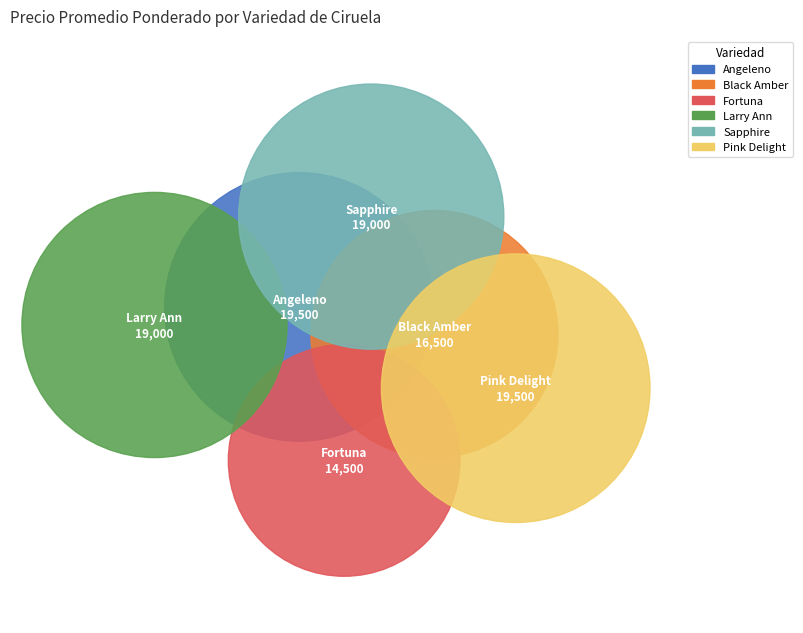

What is the largest slice in the pie chart?

Angeleno